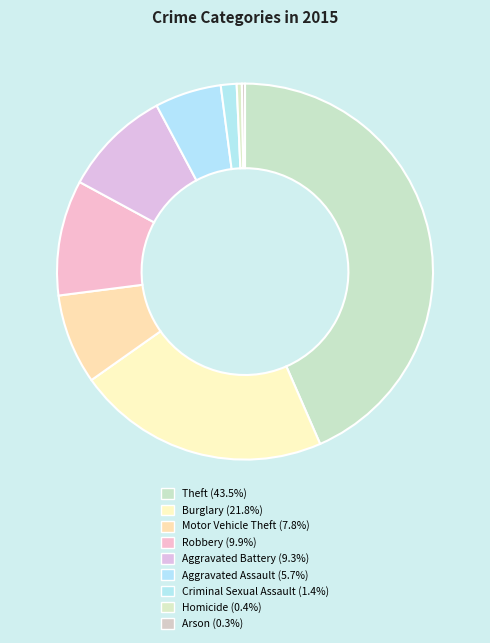

The Burglary slice represents 33% of the pie. True or false?

False